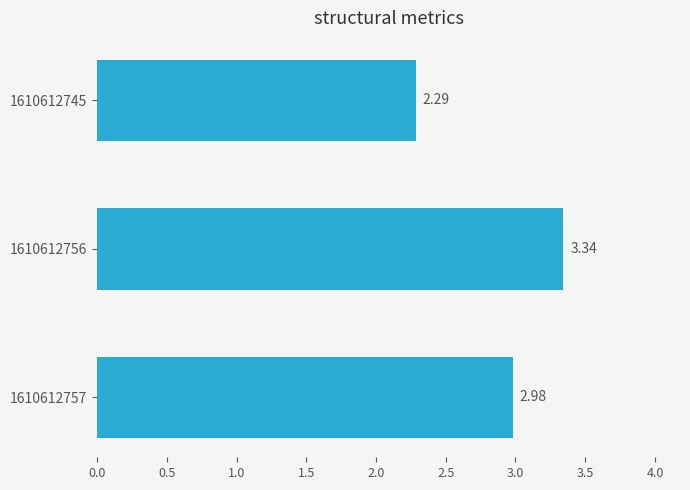

Rank the categories by value from lowest to highest.

1610612745, 1610612757, 1610612756